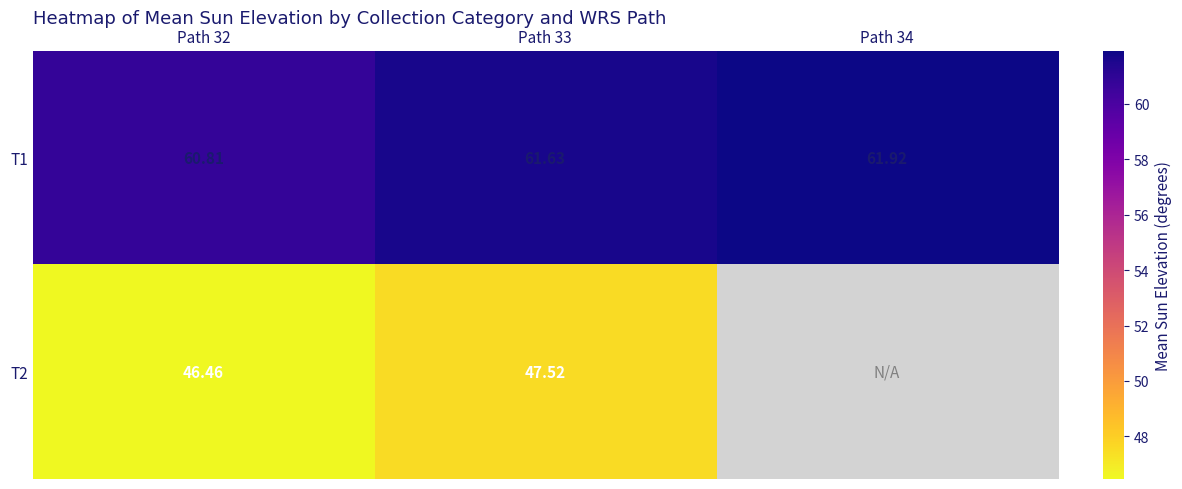

True or false: T2 has a value of 46.5 at Path 32.

True